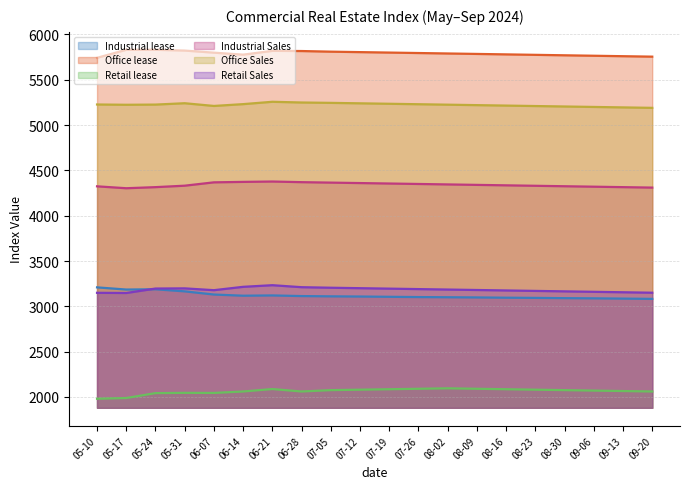

At which label is Retail lease closest to 2037?

05-24